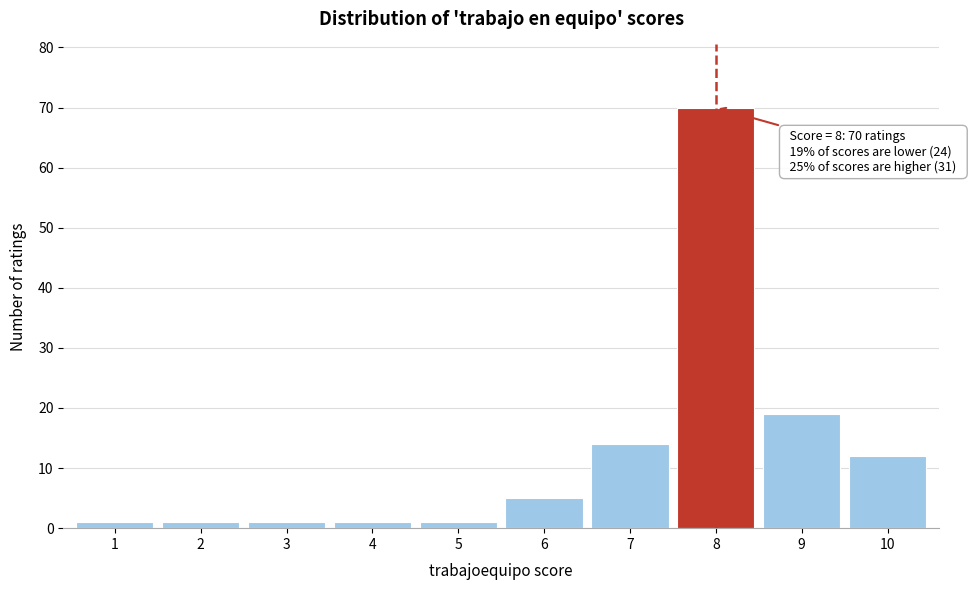

Reading right to left, extract all data points from this chart.

10=12	9=19	8=70	7=14	6=5	5=1	4=1	3=1	2=1	1=1